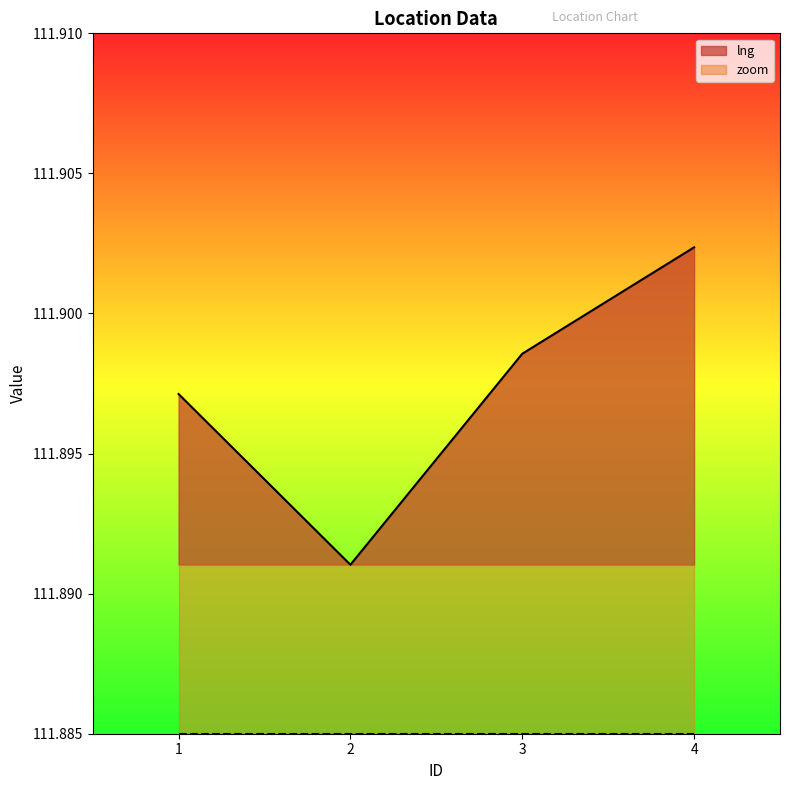

Reading left to right, list all the values displayed in this chart.

1=111.9	2=111.9	3=111.9	4=111.9